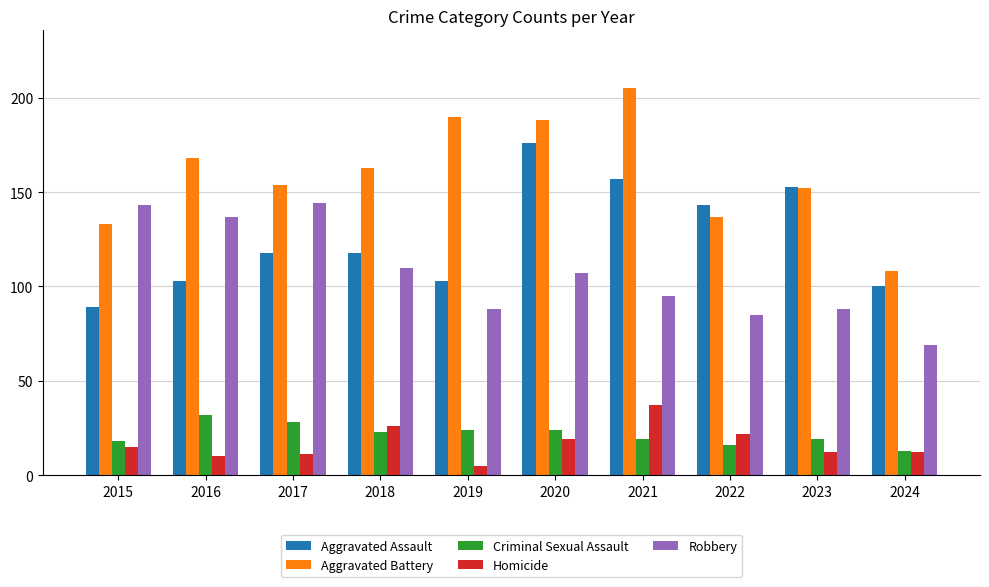

How many bars are there in each group?

5